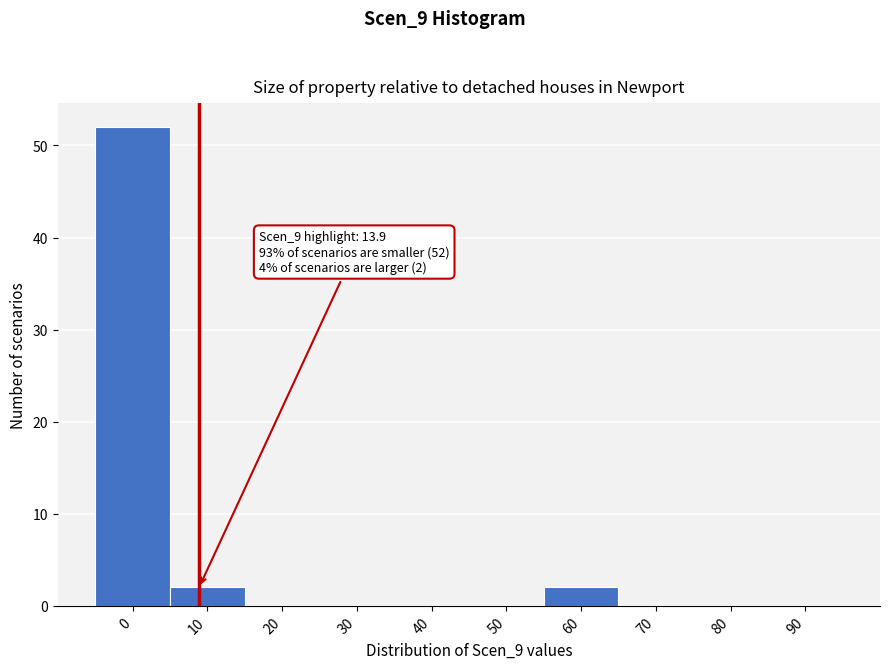

Reading left to right, list all the values displayed in this chart.

0=52	10=2	20=0	30=0	40=0	50=0	60=2	70=0	80=0	90=0